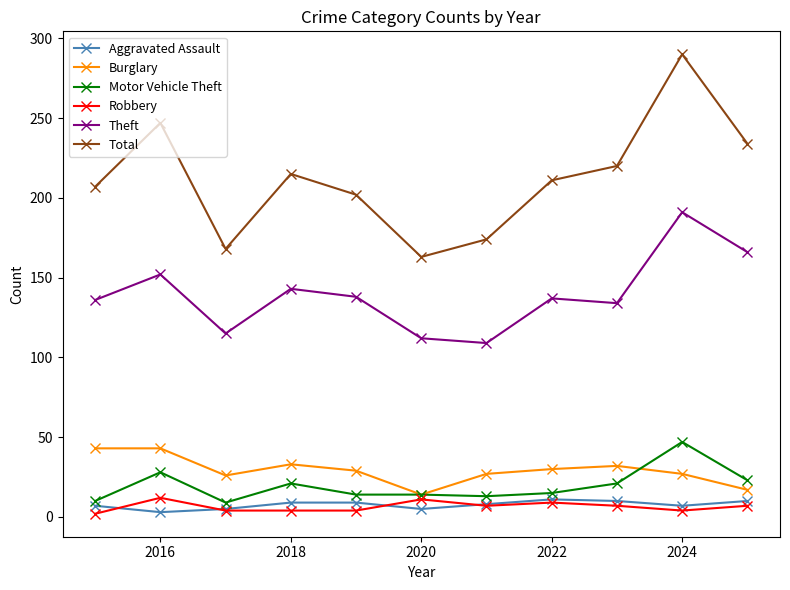

At how many categories does at least one series exceed 226?

3